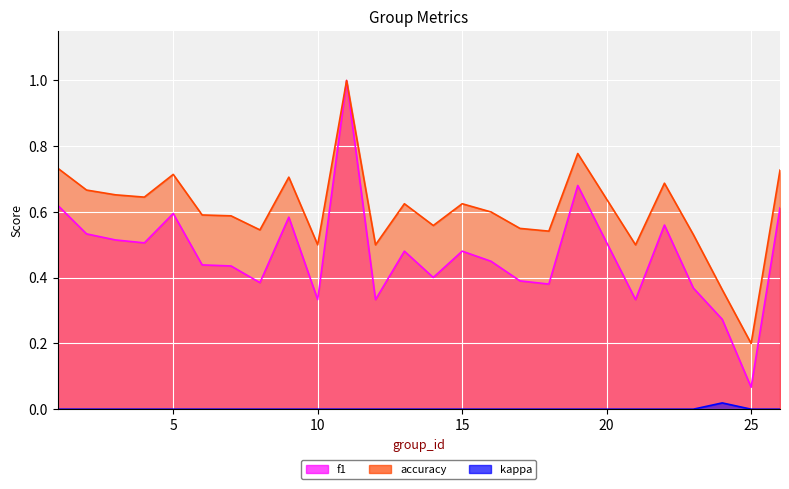

Where is accuracy nearest to the value 0?

25